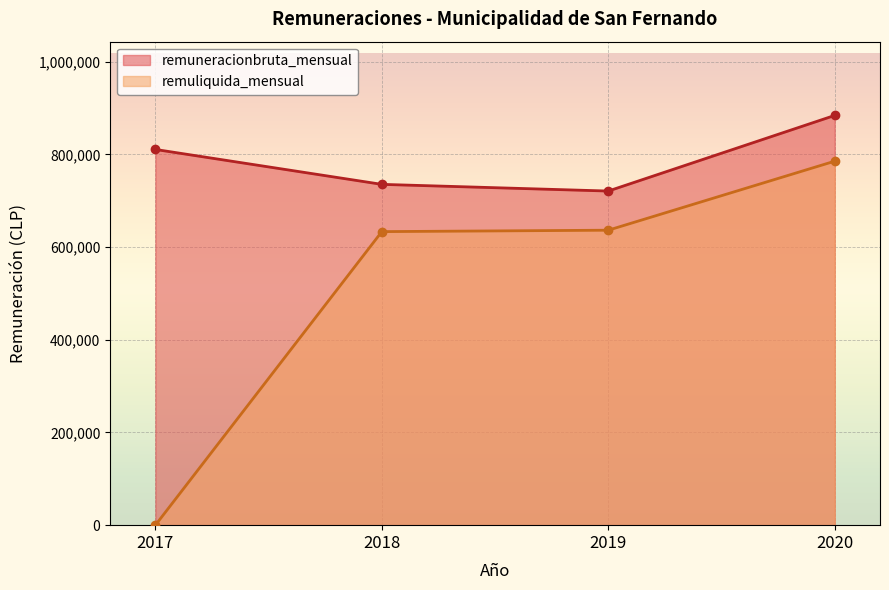

Which series has the largest total across all categories?

remuneracionbruta_mensual